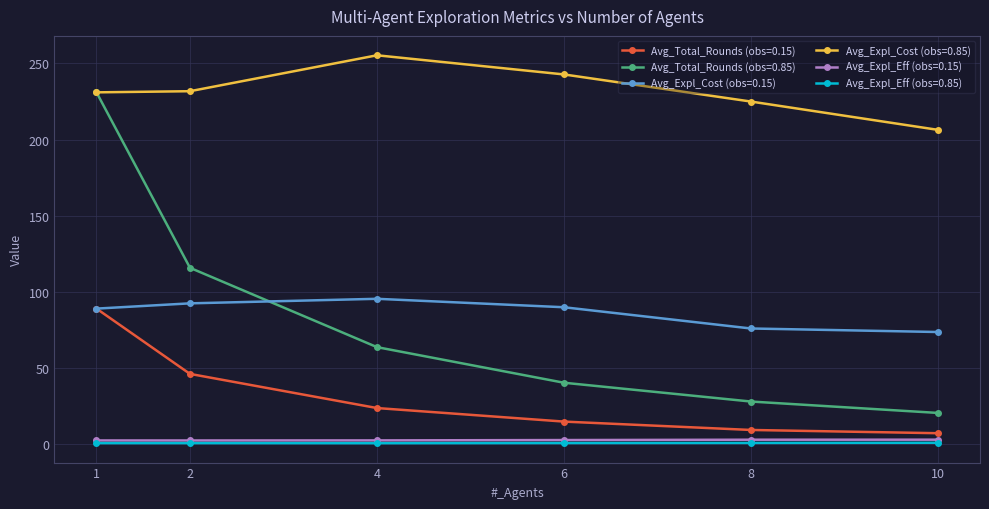

Is it true that Avg_Expl_Eff (obs=0.85) equals 1.1 at 10?

True